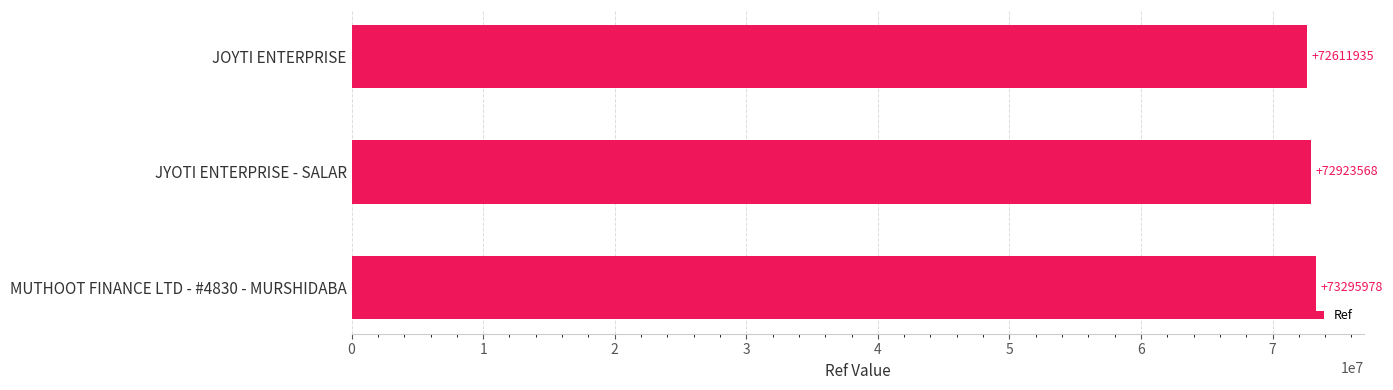

Which category has the highest value across all series?

MUTHOOT FINANCE LTD - #4830 - MURSHIDABA